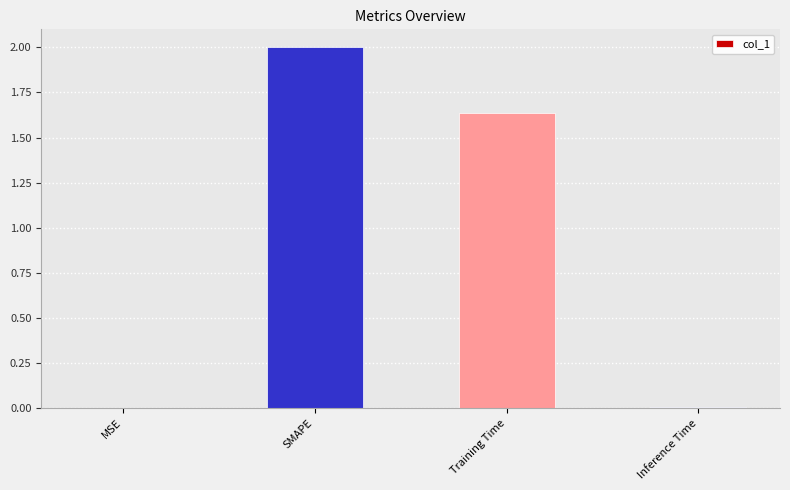

What is the sum of all values?

3.6